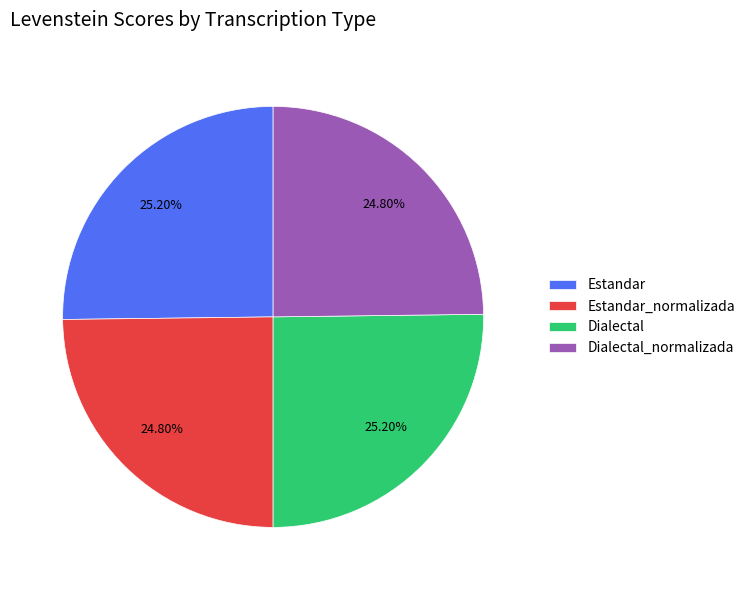

Is there a majority slice in this chart?

No